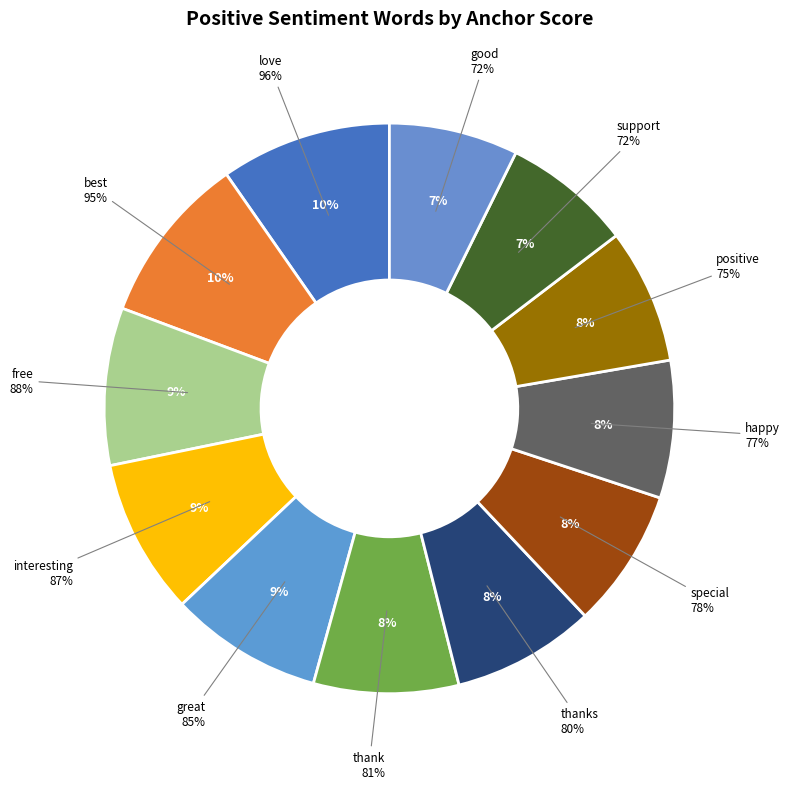

Which has a higher value, good or best?

best